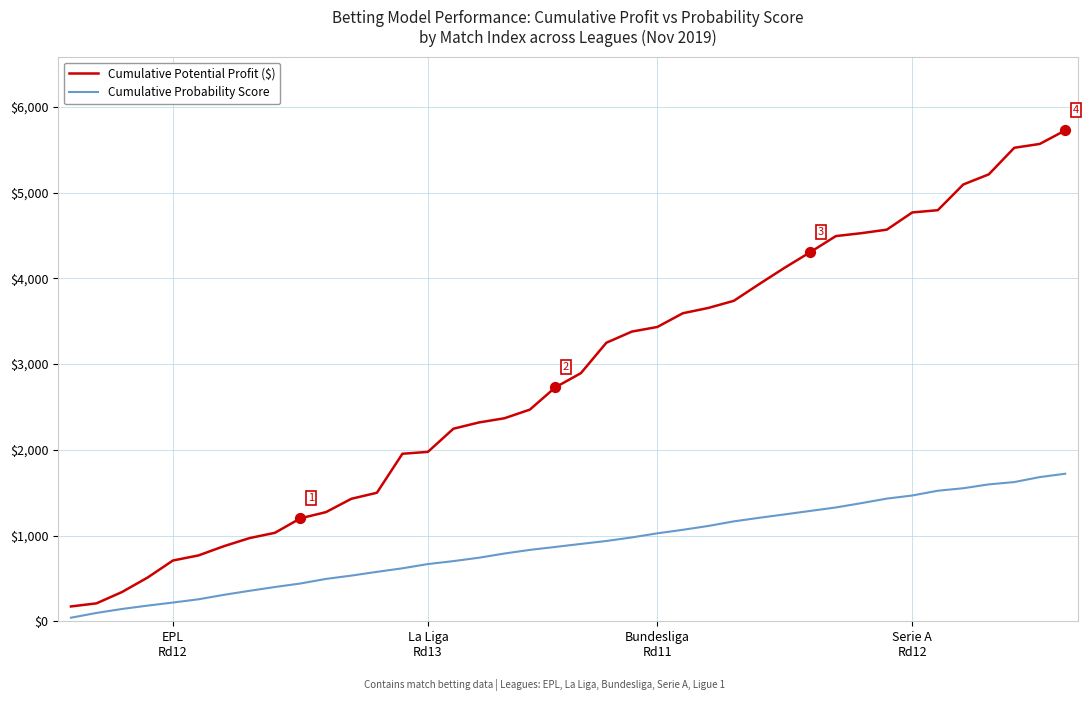

Which series has the largest total across all categories?

Cumulative Potential Profit ($)